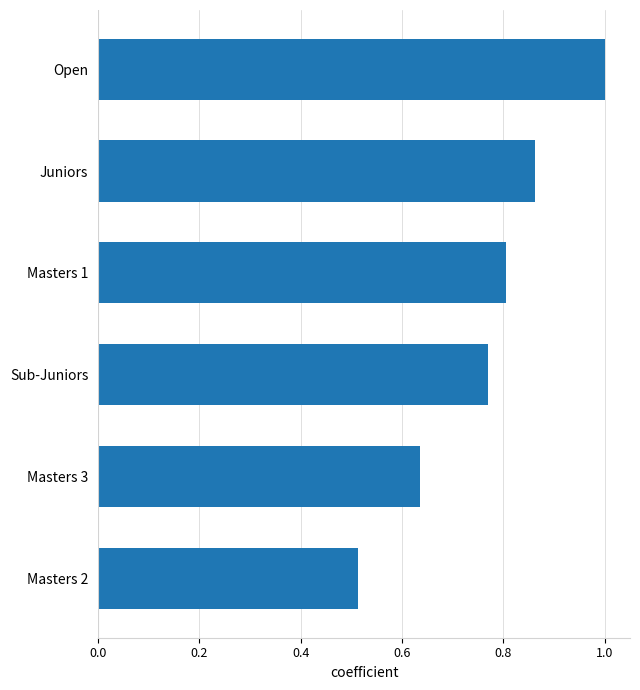

What is the greatest value displayed?

1.0